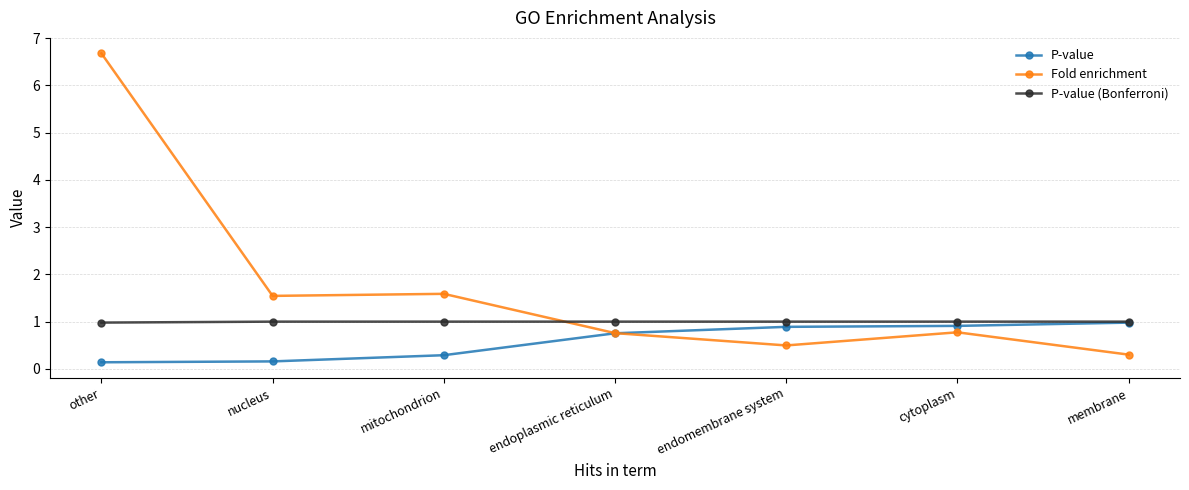

Does the chart display data point markers on the line(s)?

Yes